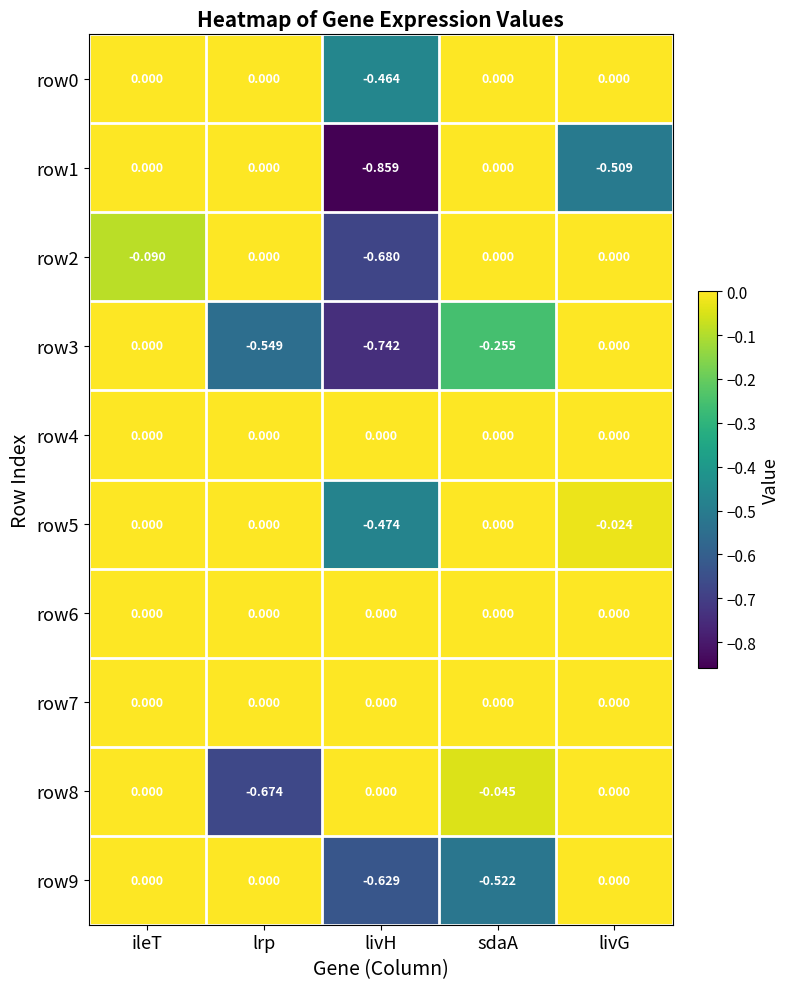

At which category is the sum across all series the highest?

ileT